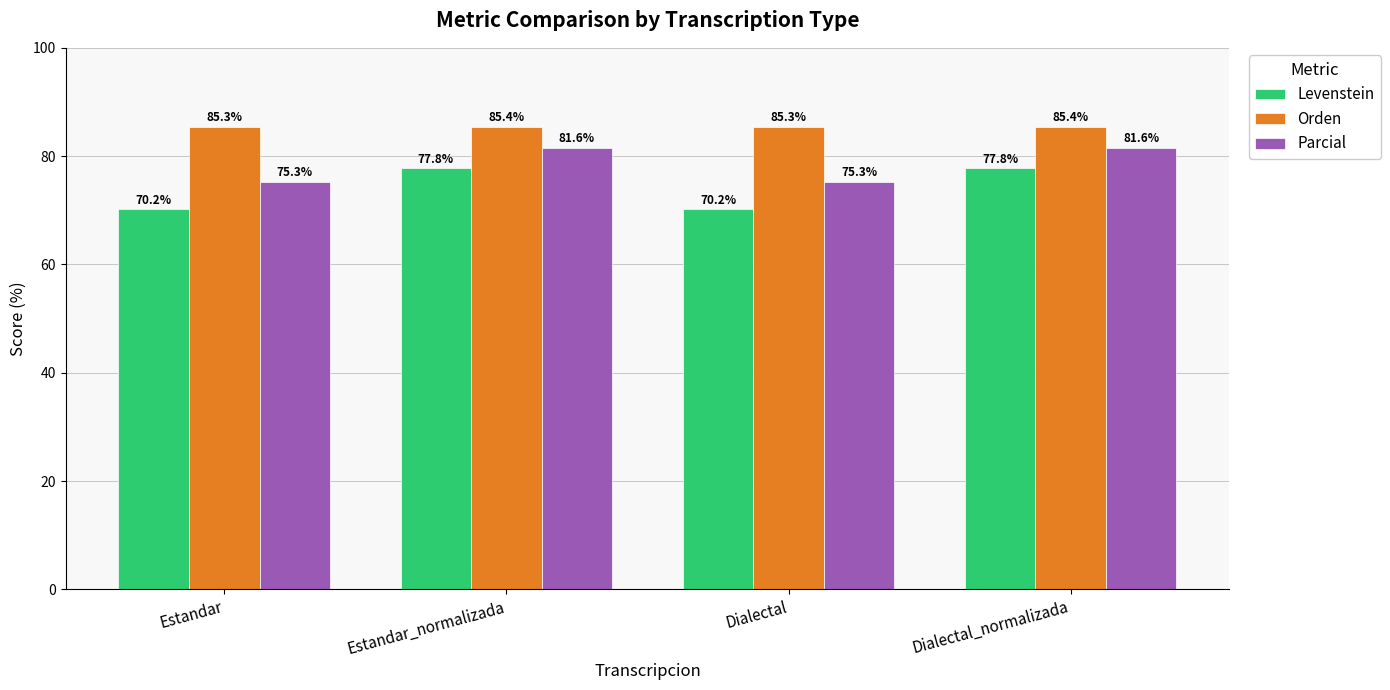

How many series are shown in this chart?

3